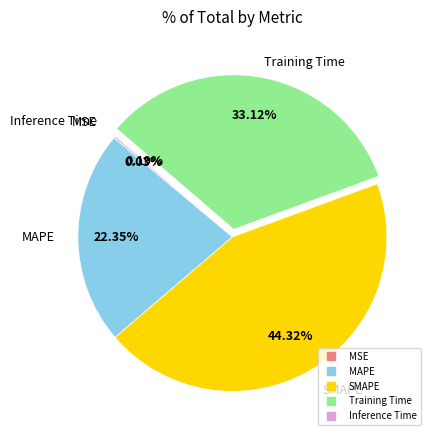

Is SMAPE the majority of the pie?

No